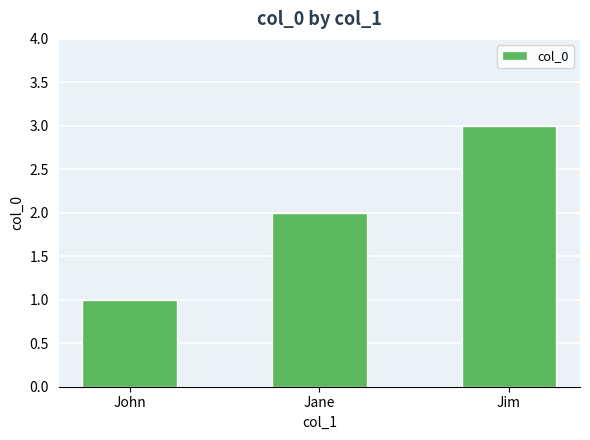

What is the maximum value shown in the chart?

3